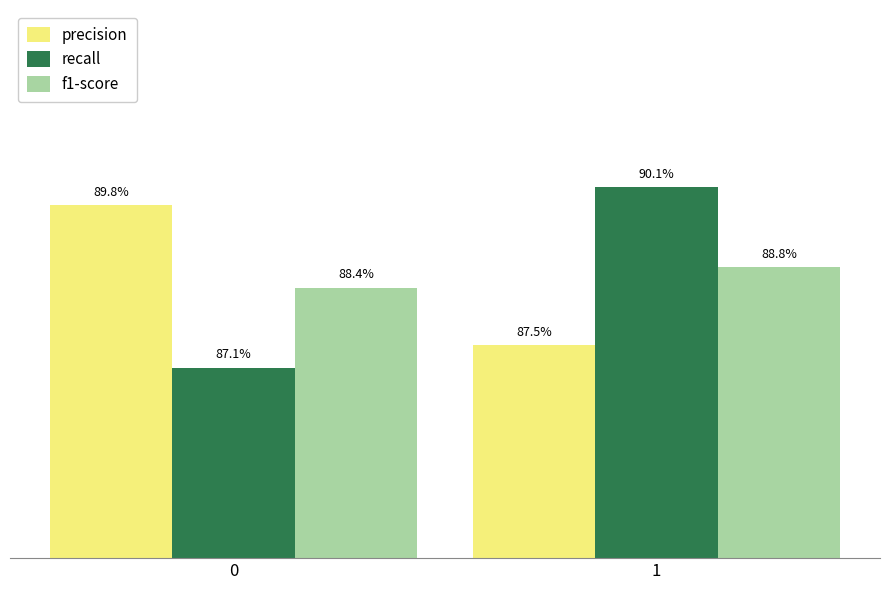

Is it true that precision equals 0.5 at 1?

False